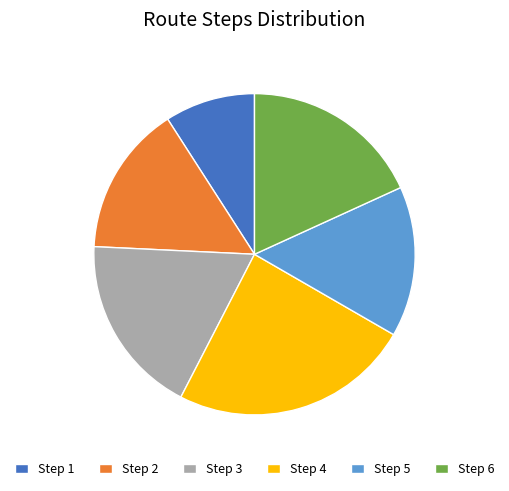

Between Step 3 and Step 2, which is larger?

Step 3